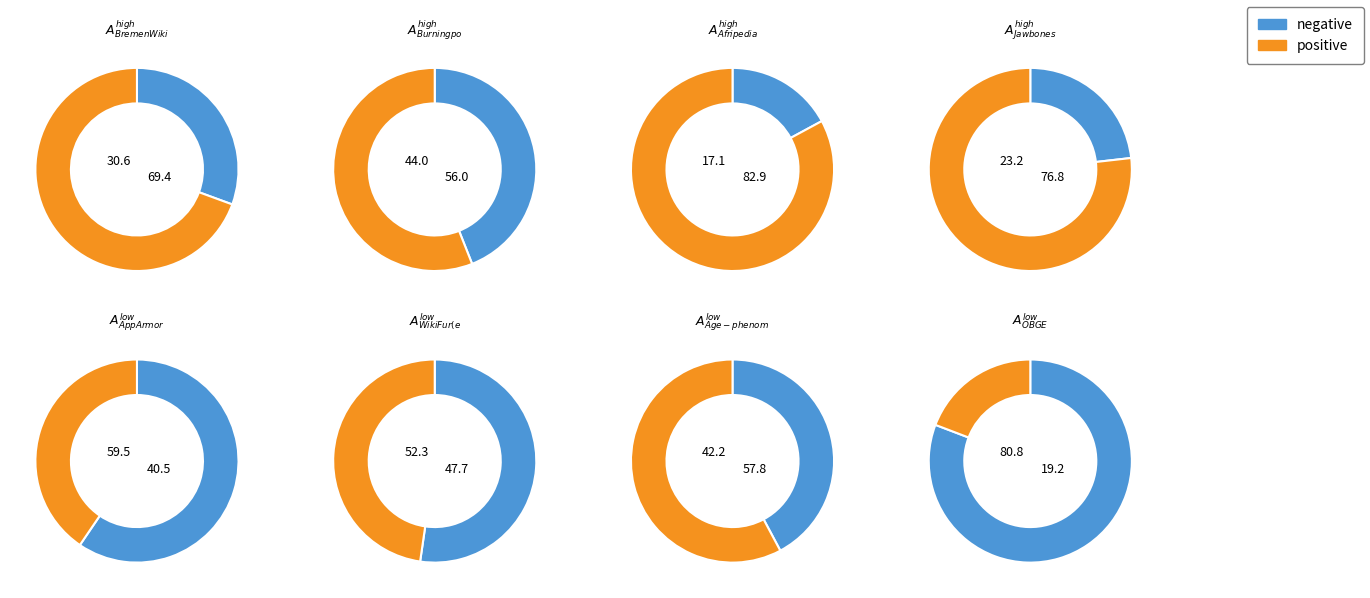

True or false: BremenWiki accounts for 14% of the total.

False